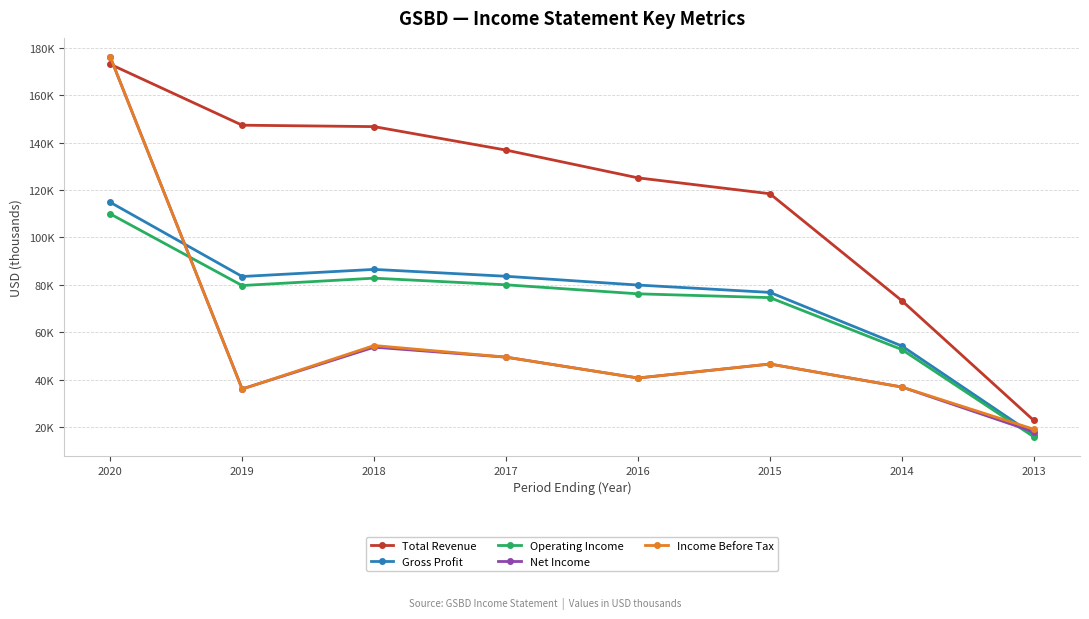

List the series in order of their peak value, highest first.

Net Income, Income Before Tax, Total Revenue, Gross Profit, Operating Income